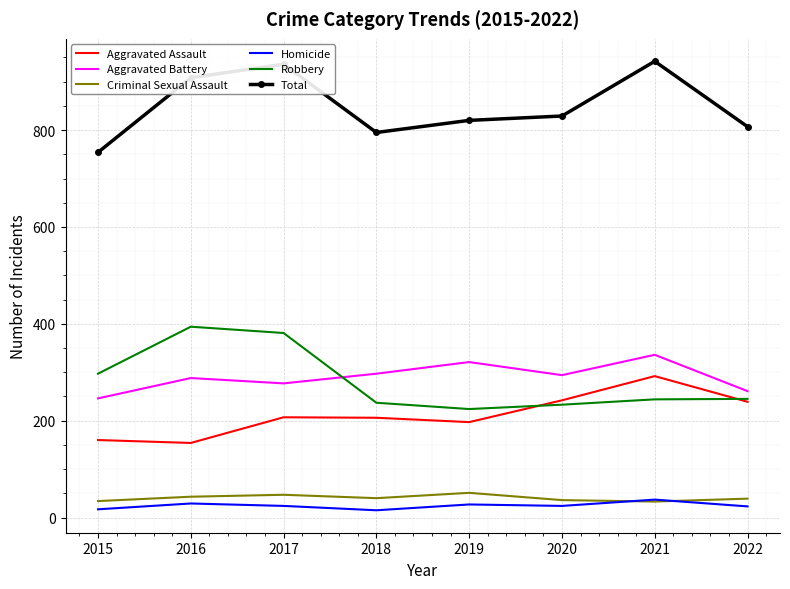

True or false: Robbery has a value of 233 at 2020.

True